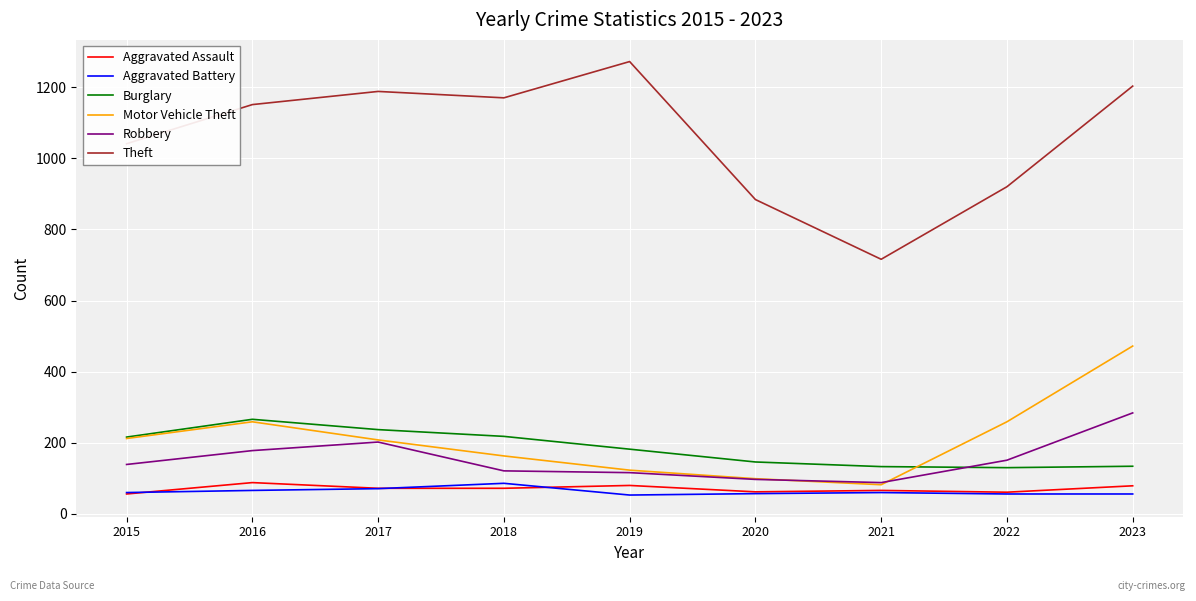

True or false: Theft and Burglary cross at least once.

False